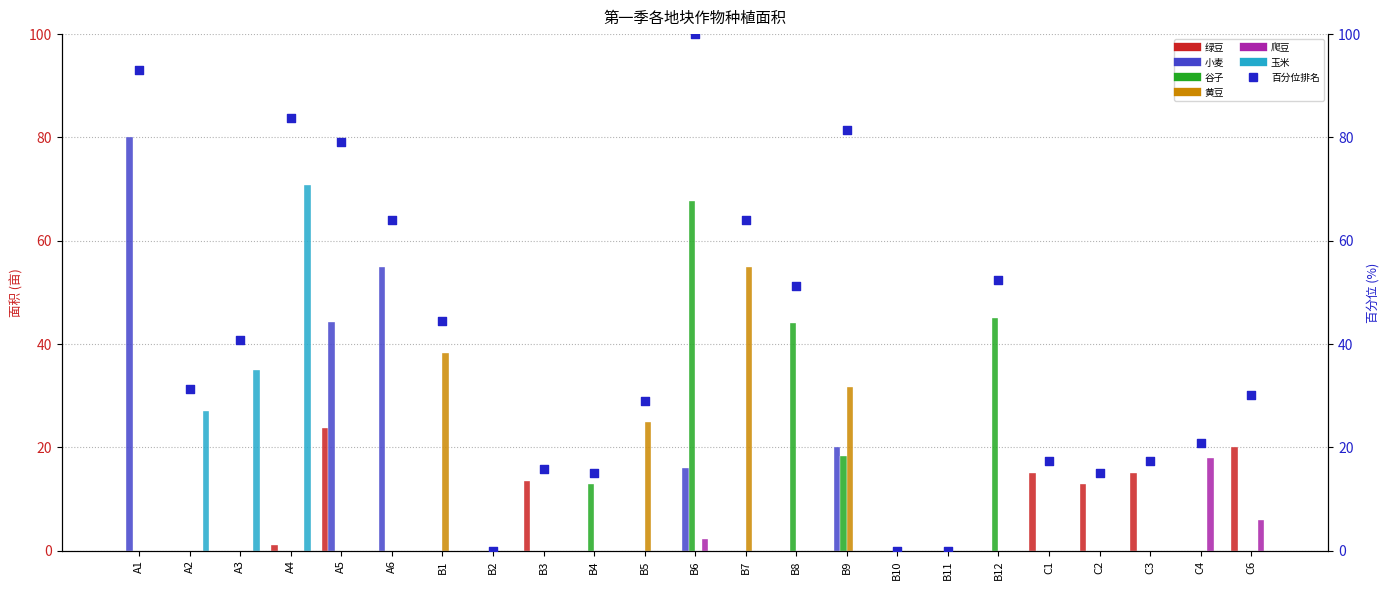

Is the value of 黄豆 at A4 greater than the value of 小麦 at A3?

No